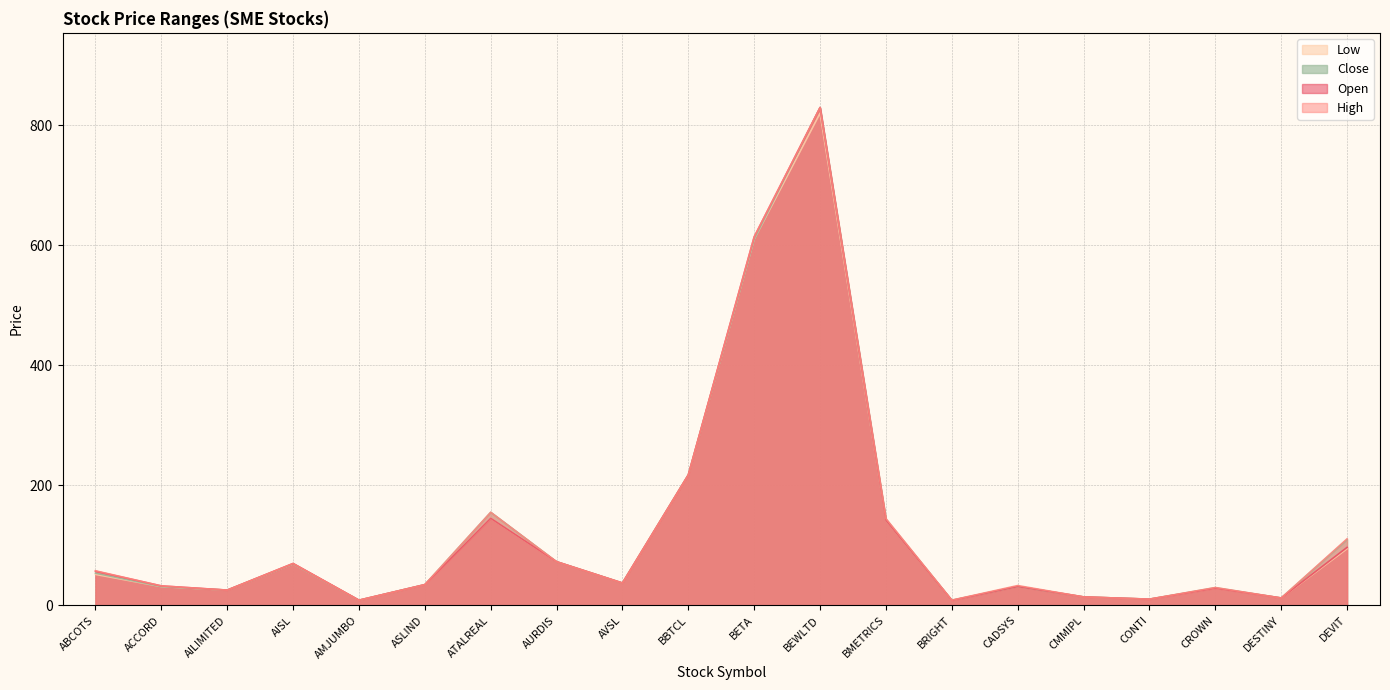

Reading left to right, list all the values displayed in this chart.

Open: 56.9	32.3	25.3	69.7	8.5	34.4	145.0	72.6	37.1	217.3	614.0	829.5	142.0	8.1	31.4	13.9	10.2	28.5	12.2	96.5
High: 57.5	32.3	25.3	69.7	8.5	34.4	155.0	72.6	37.1	217.3	614.0	829.5	144.4	8.6	32.9	13.9	10.2	29.6	12.2	110.8
Low: 51.5	31.1	25.3	69.0	8.4	34.4	145.0	72.6	37.1	217.3	610.0	820.0	142.0	8.1	31.4	13.9	10.2	28.5	12.2	94.2
Close: 53.5	31.1	25.3	69.0	8.4	34.4	155.0	72.6	37.1	217.3	610.0	829.5	143.2	8.5	31.6	13.9	10.2	29.4	12.2	109.5